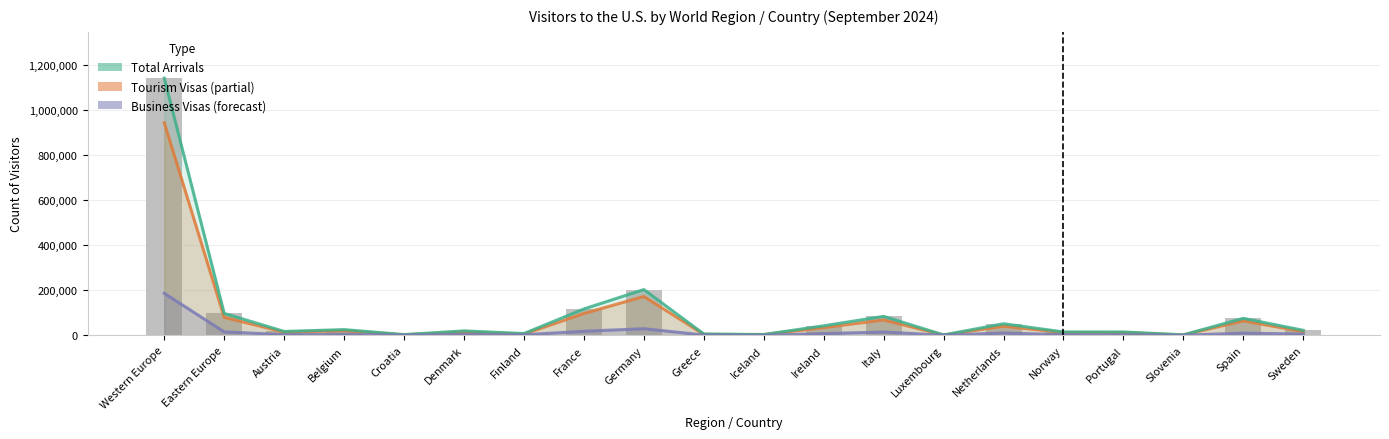

True or false: Business Visas has a value of 2929 at Sweden.

False